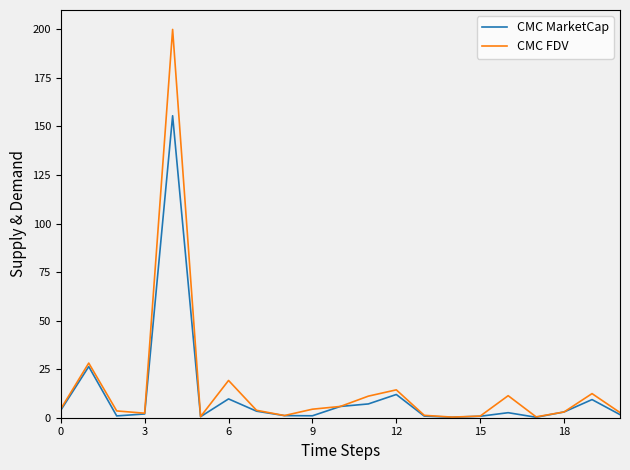

How many categories are shown in the chart?

21